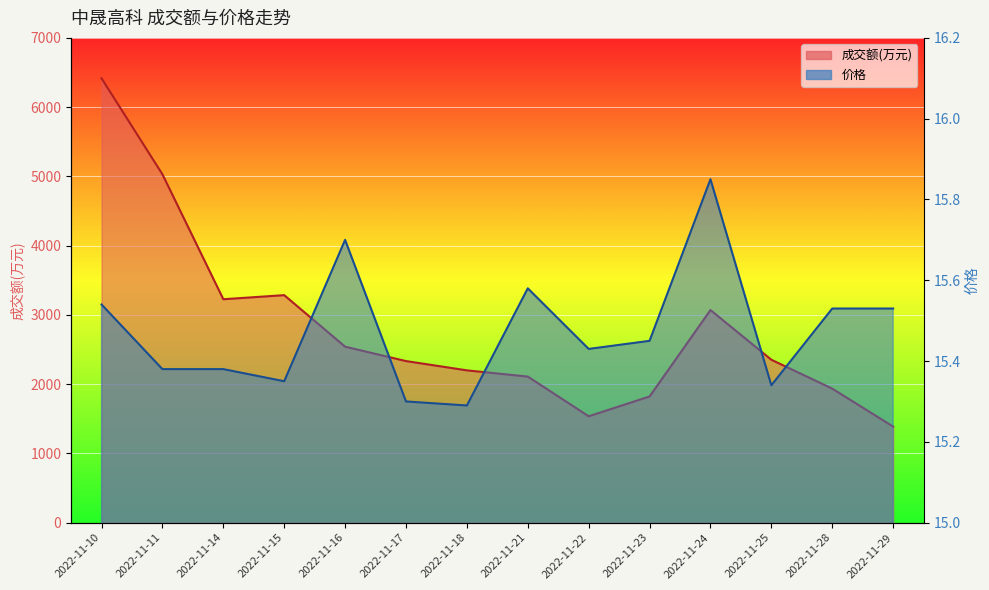

At how many categories does at least one series exceed 4025?

2